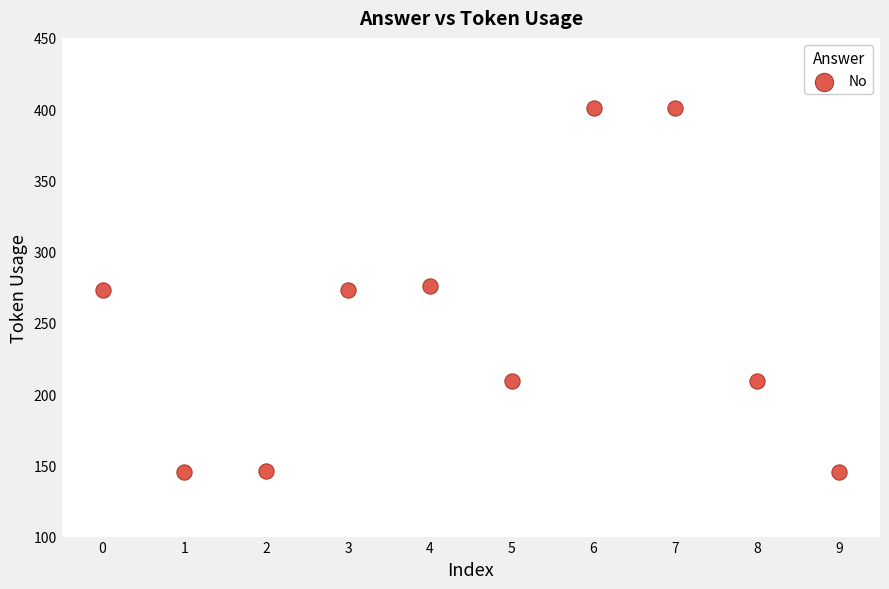

What is the average Y value?

248